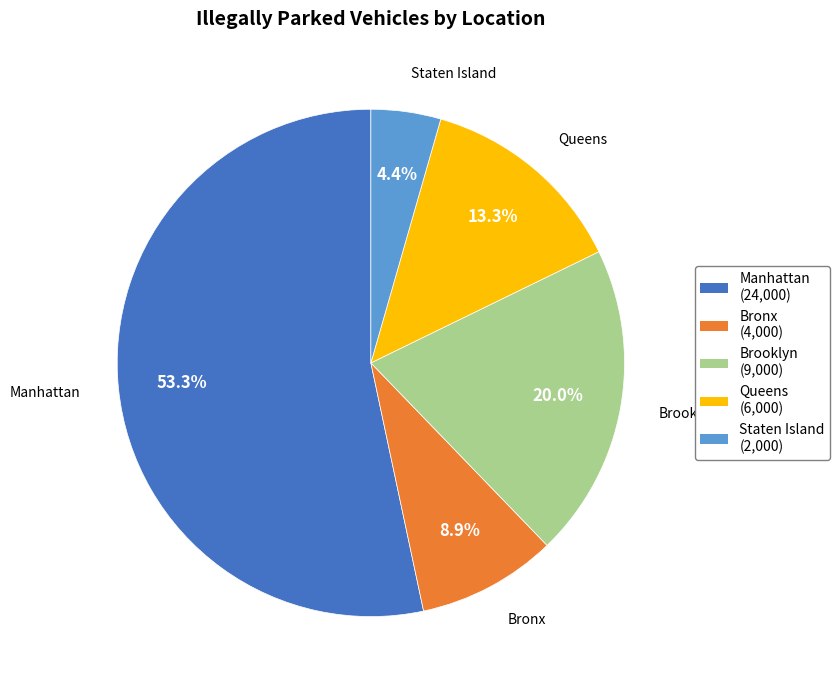

To the nearest percent, what is the average slice percentage?

20%